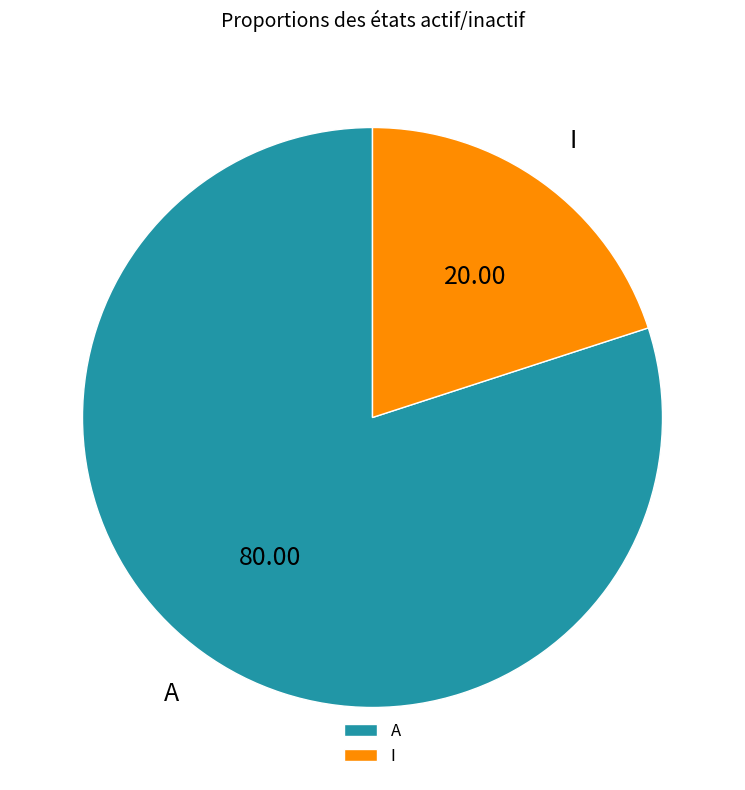

The A slice represents 74% of the pie. True or false?

False